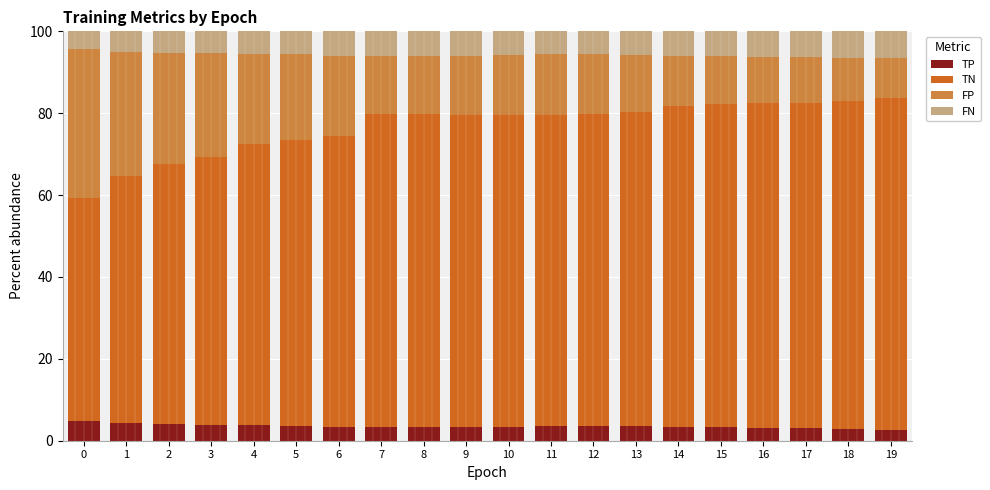

What is the lowest value of the TP series?

2.7